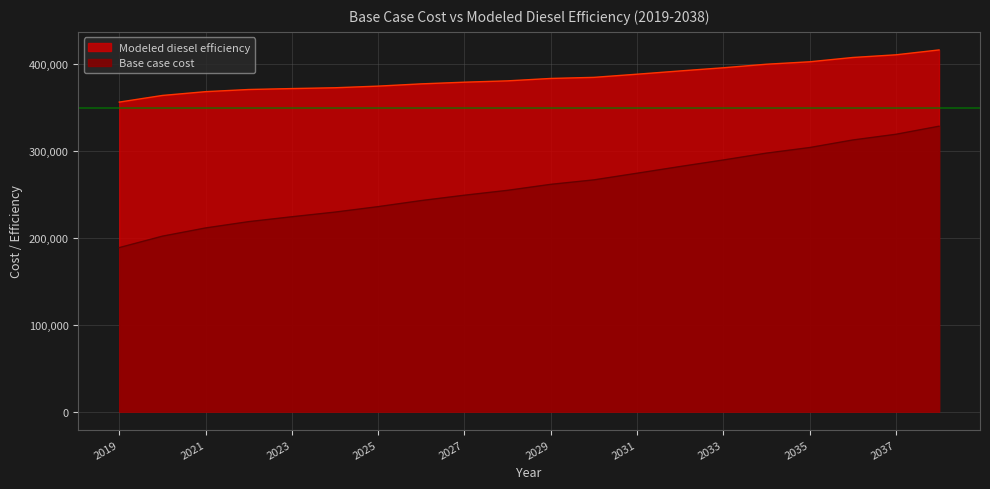

True or false: Base case cost and Modeled diesel efficiency intersect in this chart.

False